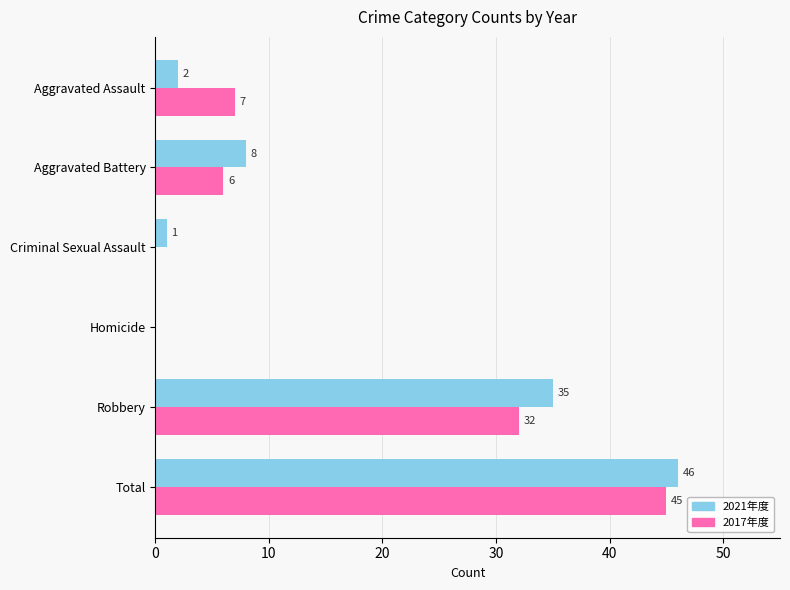

What is the maximum value shown in the chart?

46